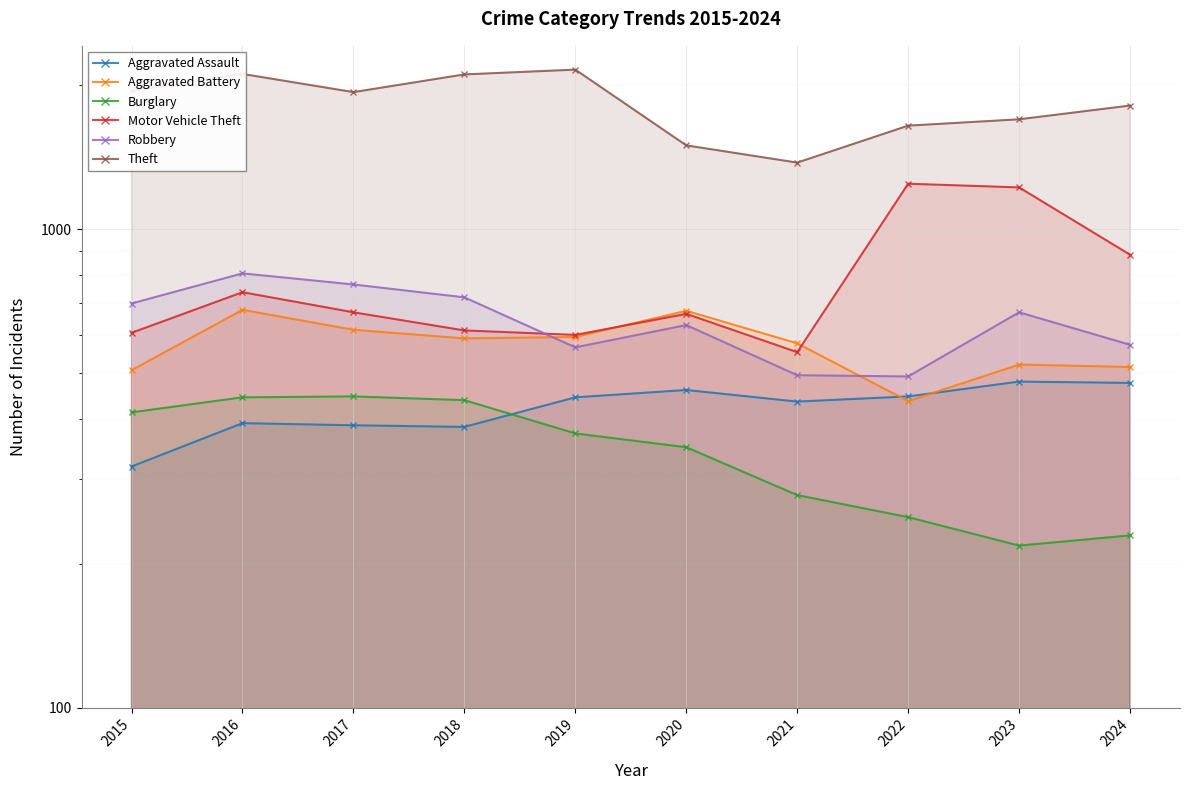

True or false: Burglary and Motor Vehicle Theft cross at least once.

False